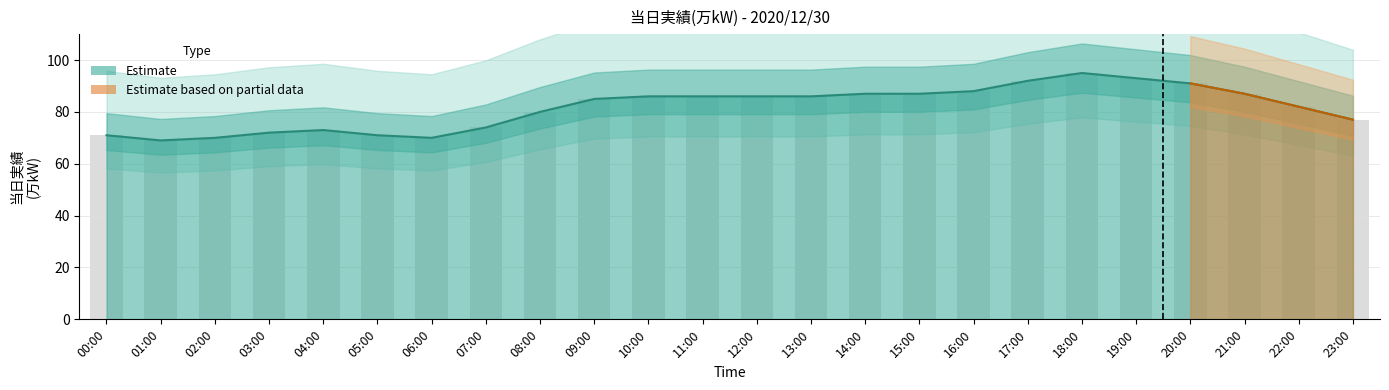

Reading left to right, extract all data points from this chart.

71	69	70	72	73	71	70	74	80	85	86	86	86	86	87	87	88	92	95	93	91	87	82	77